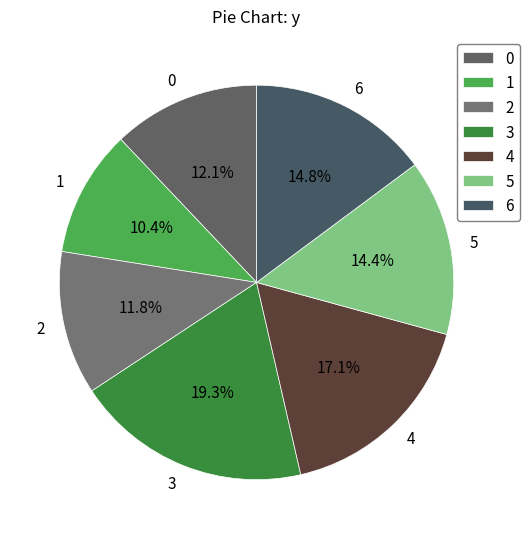

Count the number of slices in the pie.

7